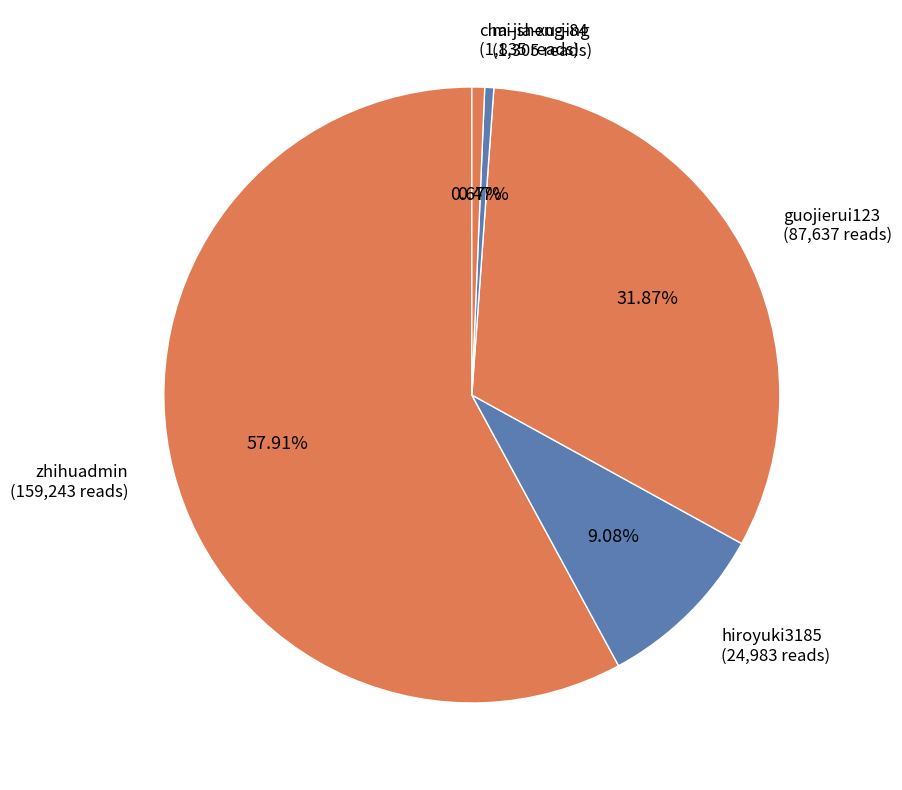

Which slice is the largest?

zhihuadmin